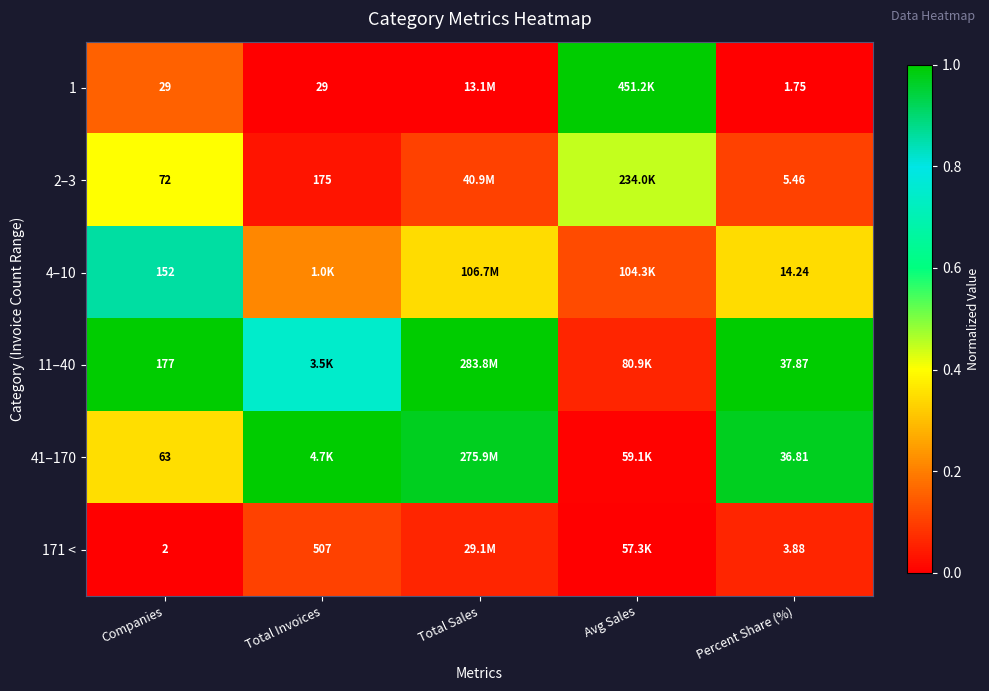

The value of 171 < at Companies is 0.0. True or false?

True